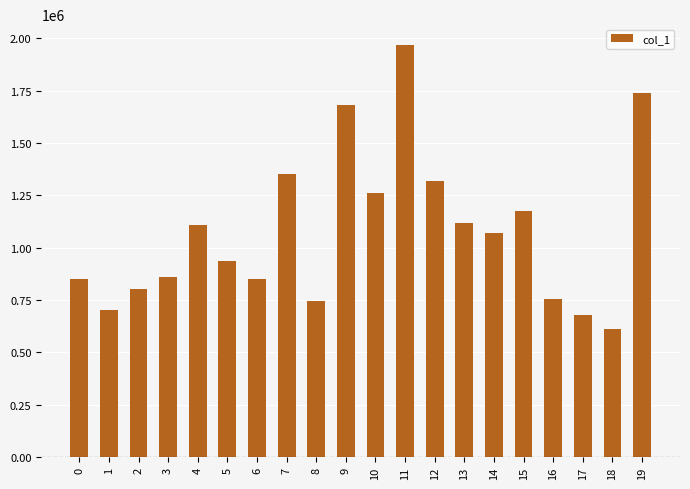

What is the difference between the second highest and second lowest values?

1061808.6